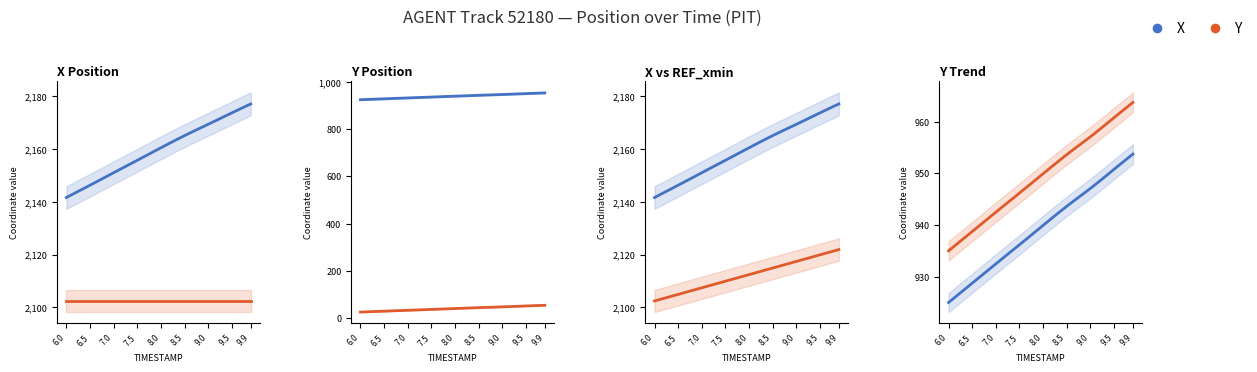

True or false: X / Blue series and Y / Red series intersect in this chart.

False